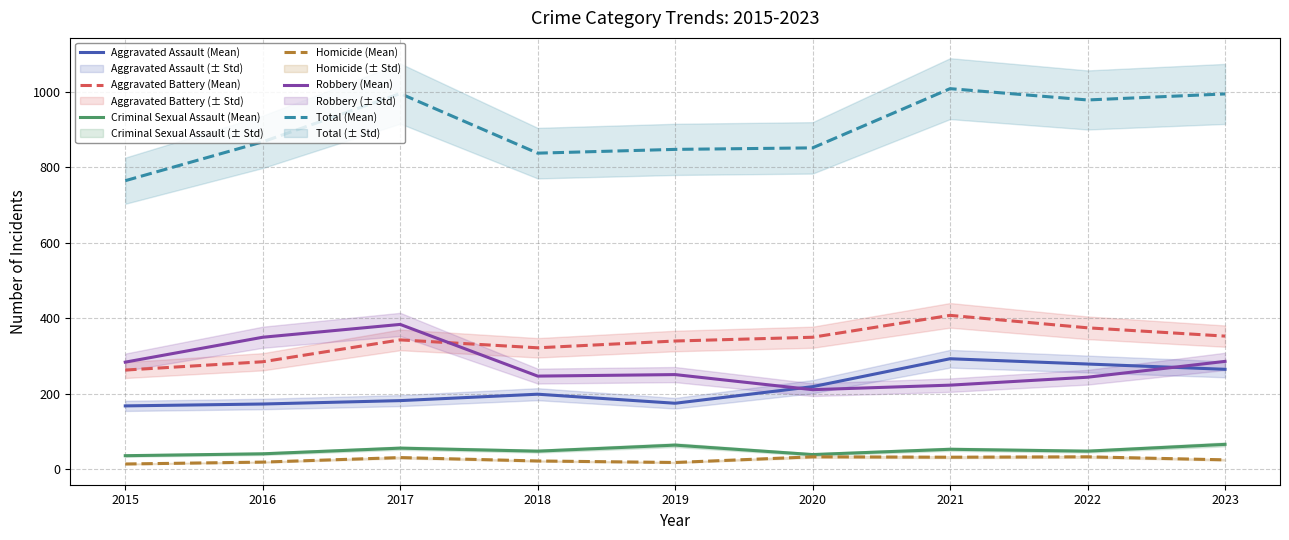

True or false: Aggravated Assault (Mean) has a value of 168 at 2015.

True